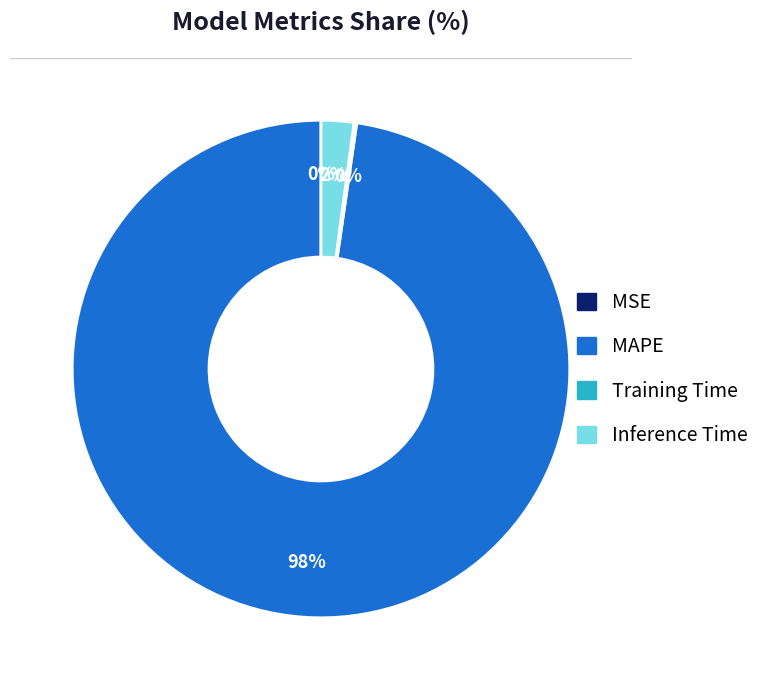

To the nearest percent, what is the average slice percentage?

25%